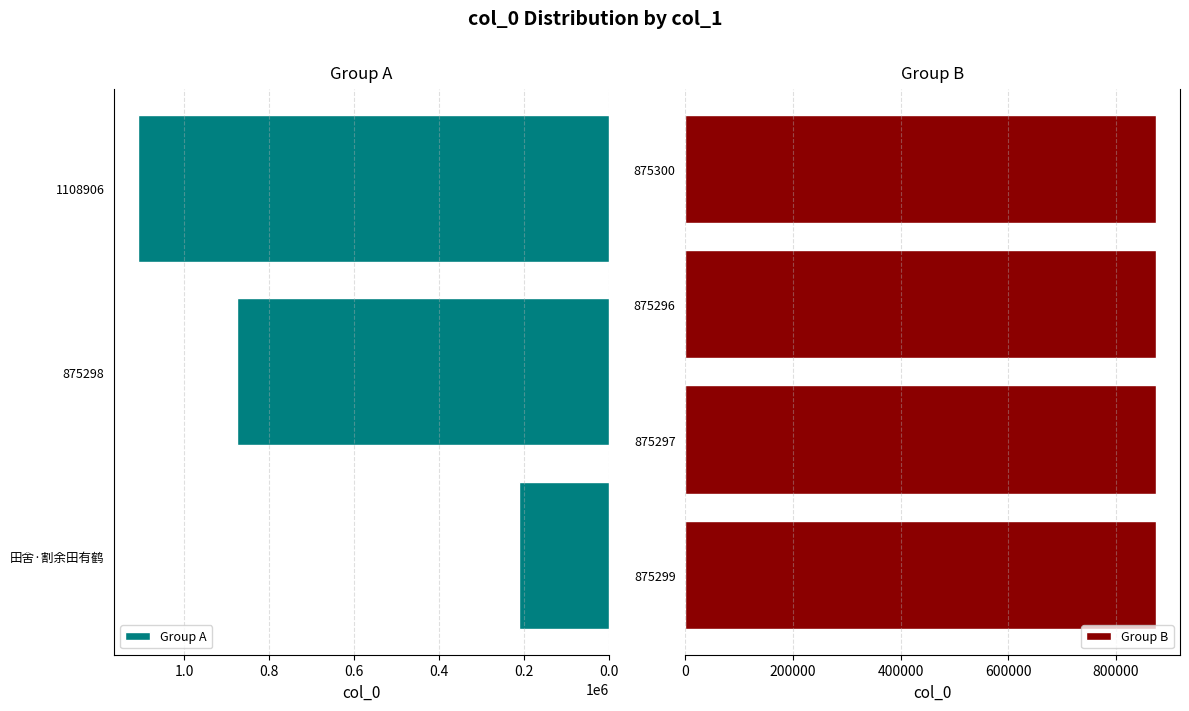

What is the sum of all values?

5698244